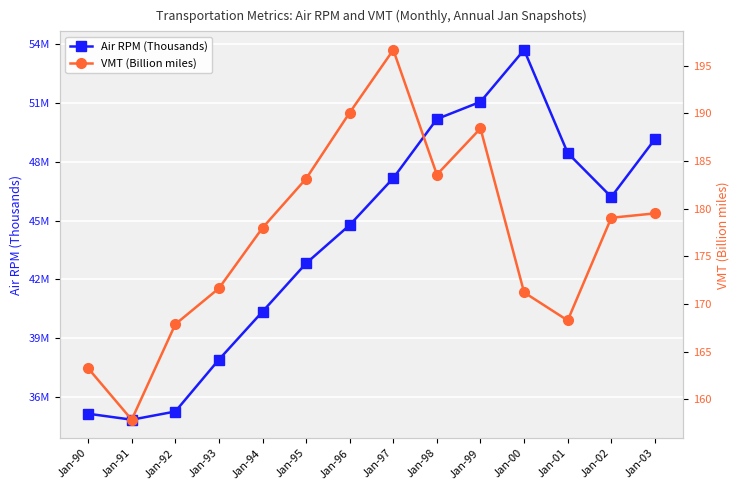

At which category is the sum across all series the highest?

Jan-00